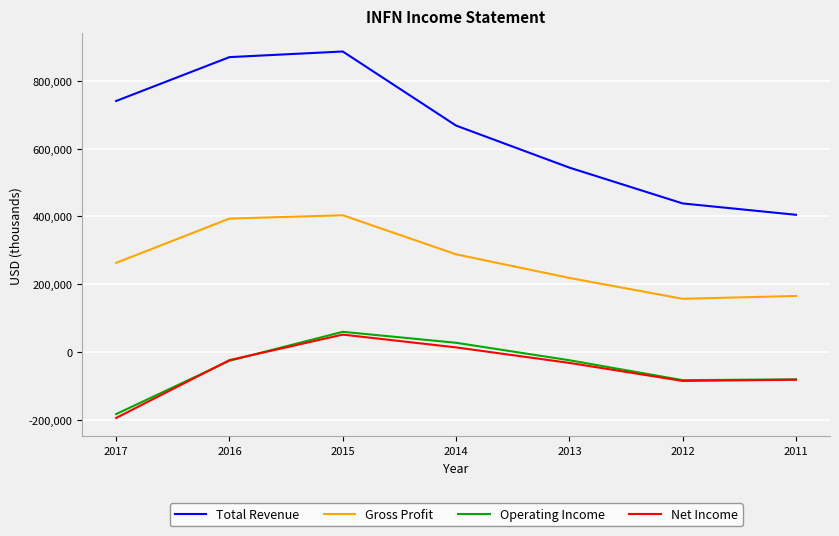

True or false: Operating Income and Total Revenue intersect in this chart.

False